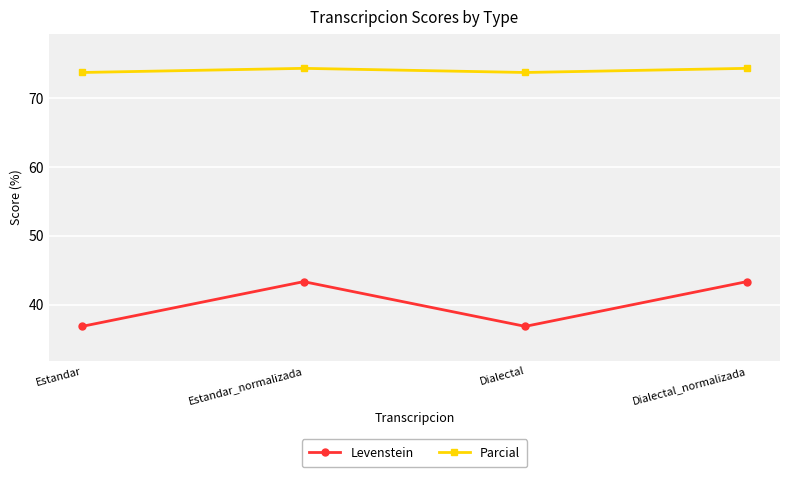

Reading left to right, transcribe all the data shown in this chart.

Levenstein: Estandar=36.8	Estandar_normalizada=43.3	Dialectal=36.8	Dialectal_normalizada=43.3
Parcial: Estandar=73.7	Estandar_normalizada=74.3	Dialectal=73.7	Dialectal_normalizada=74.3